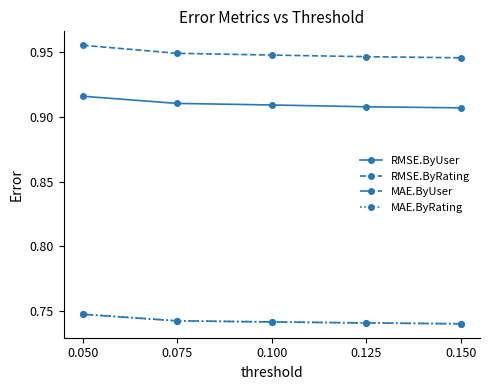

True or false: MAE.ByRating and RMSE.ByUser intersect in this chart.

False